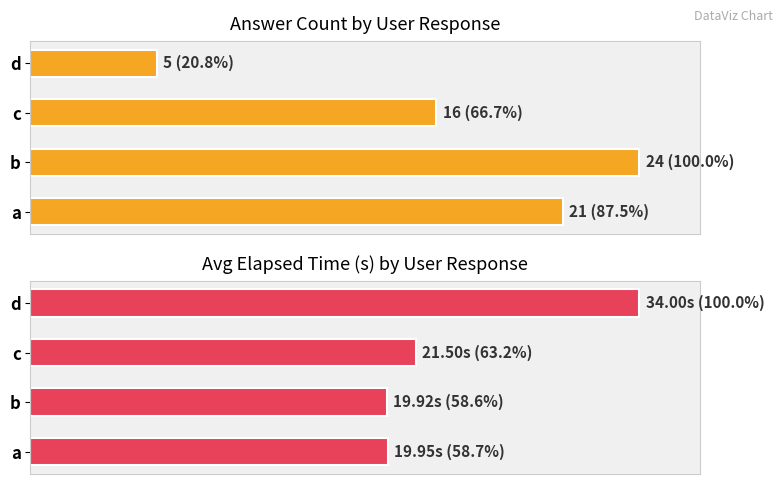

Are the bars horizontal?

Yes